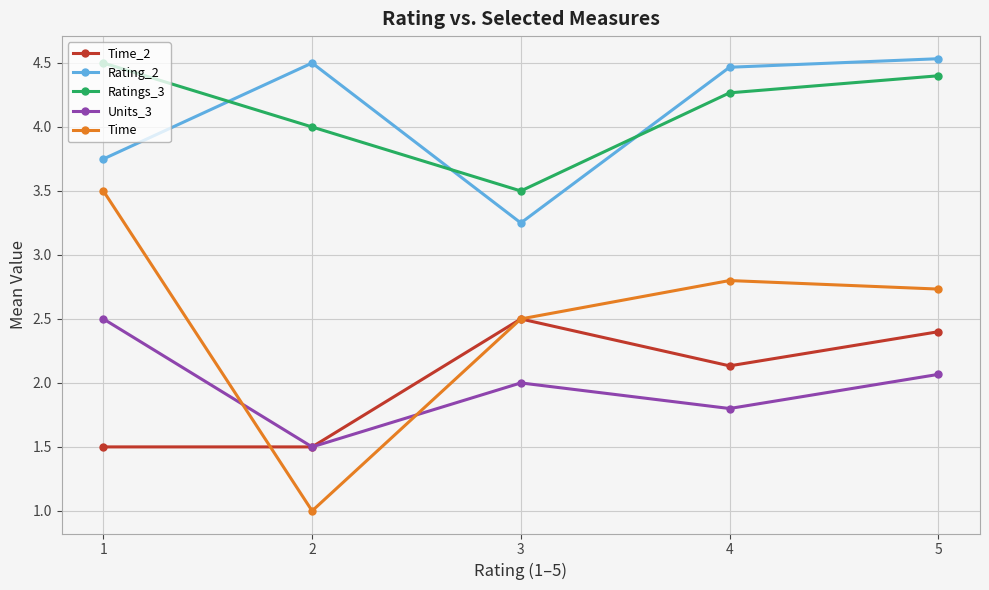

What is the difference between the second highest and minimum values in the Time_2 series?

0.9